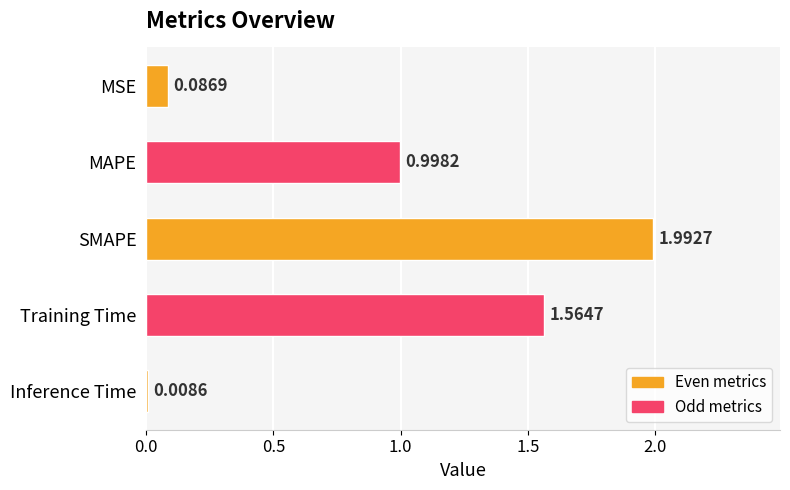

What is the label of the 3rd bar from the top?

SMAPE